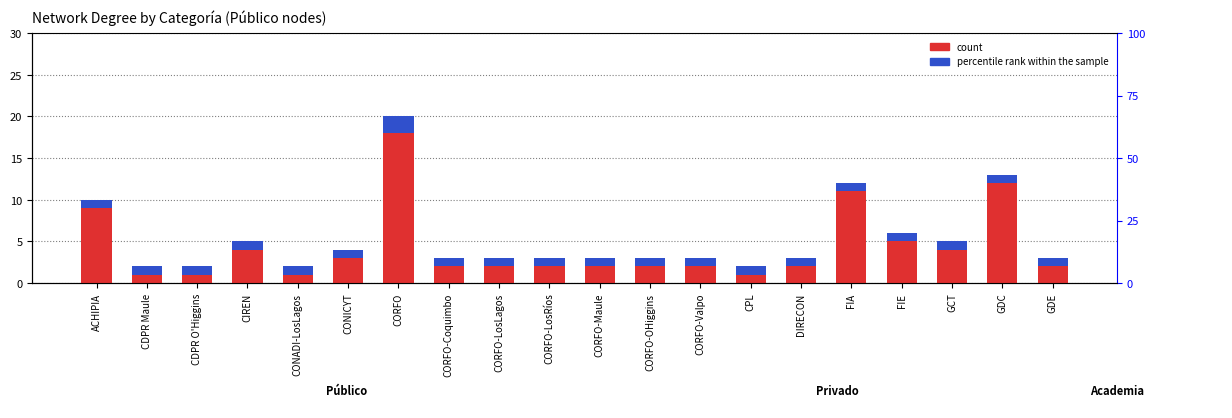

What is the average value of the count series?

4